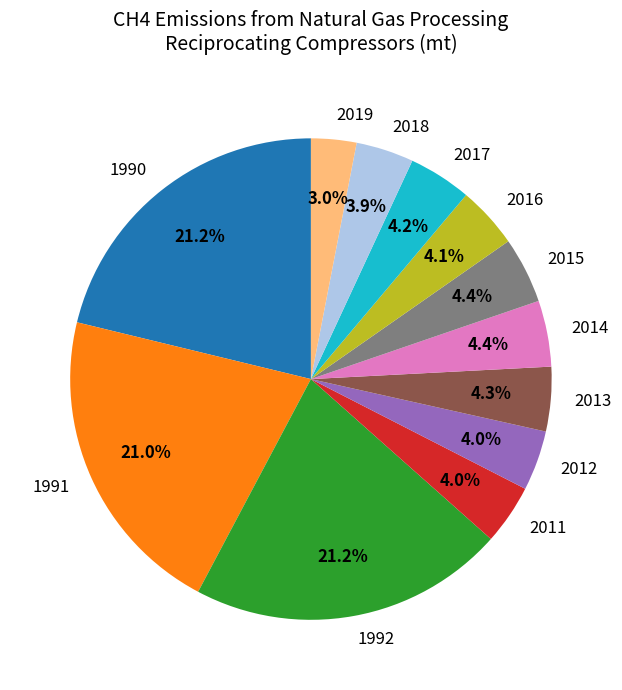

Does 2016 account for over 50% of the chart?

No